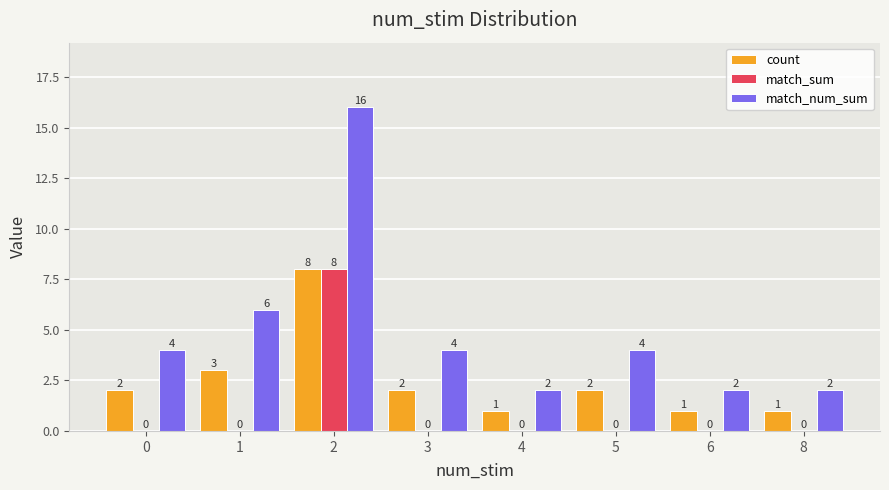

The value of count at 6 is 2. True or false?

False